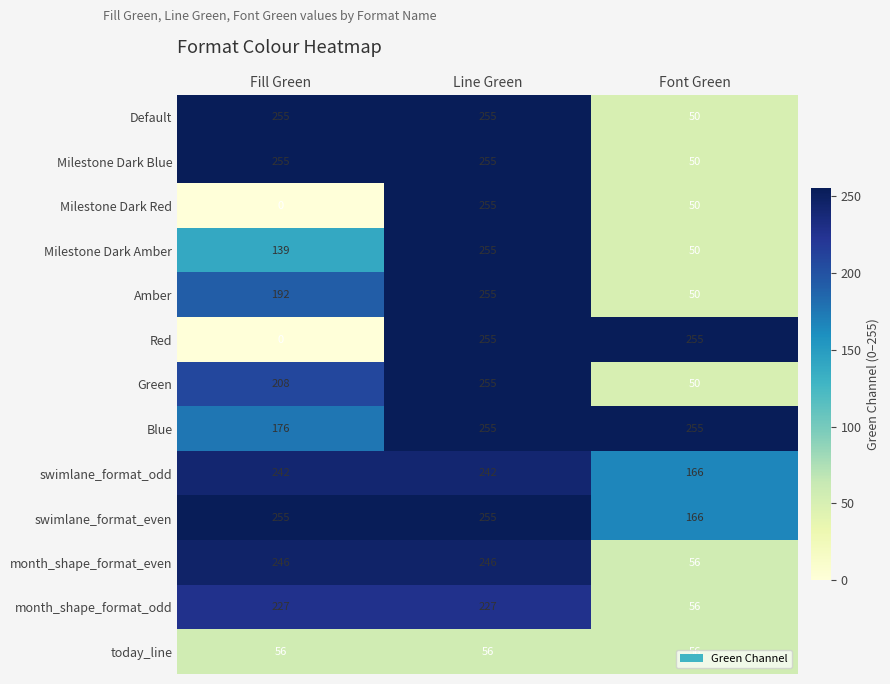

Which series has the largest total across all categories?

Blue